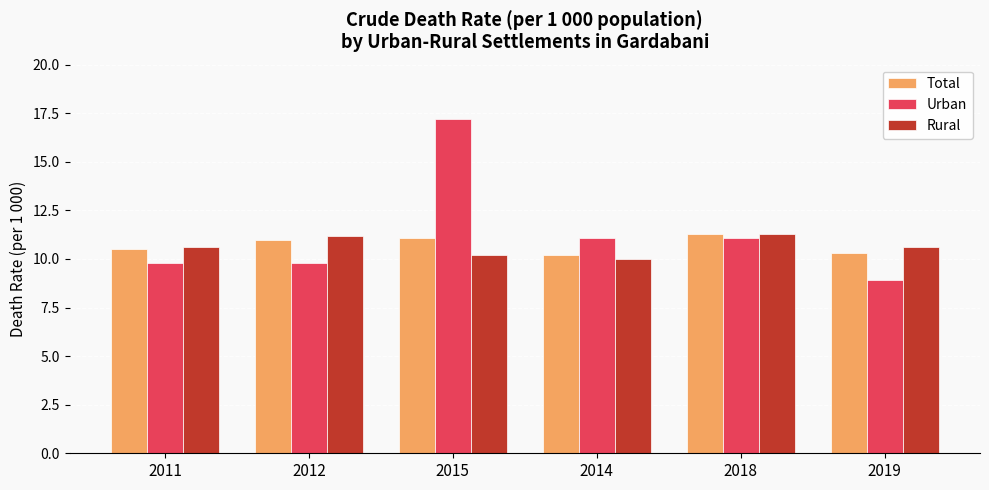

How many bars are there in each group?

3